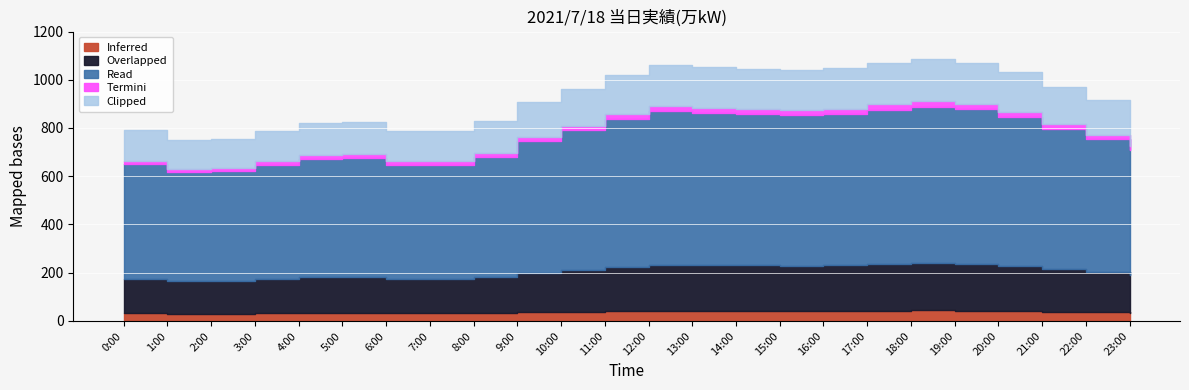

Where does the data first go above 963?

11:00